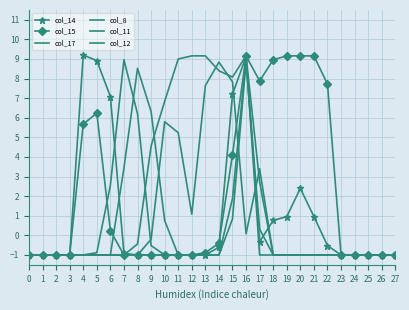

Which series has the largest total across all categories?

col_15